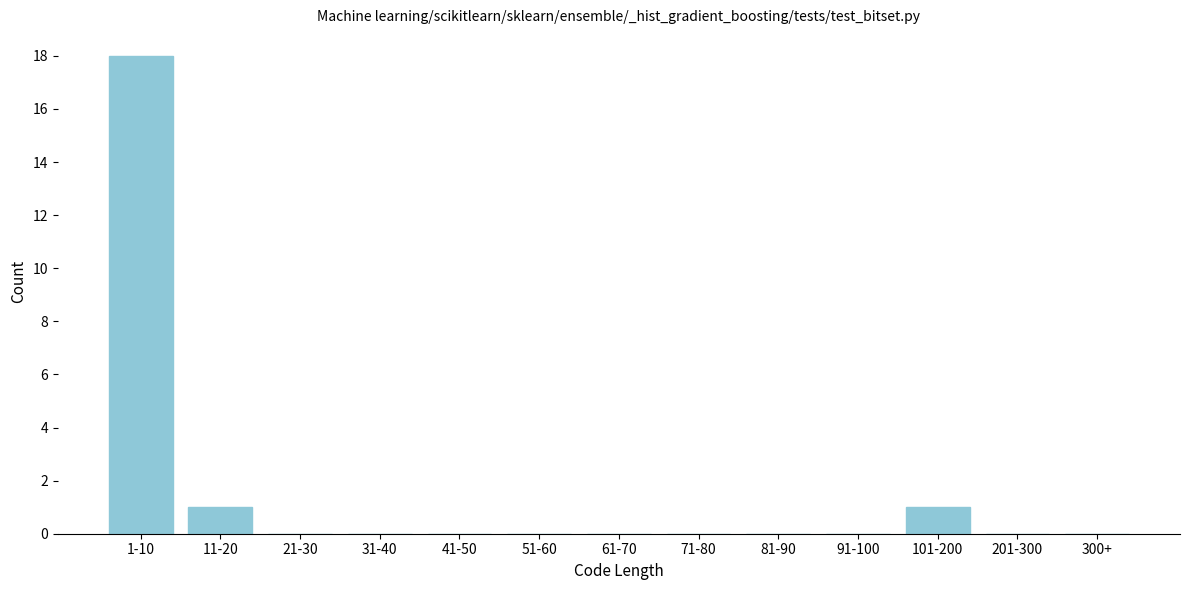

Reading left to right, list all the values displayed in this chart.

1-10=18	11-20=1	21-30=0	31-40=0	41-50=0	51-60=0	61-70=0	71-80=0	81-90=0	91-100=0	101-200=1	201-300=0	300+=0